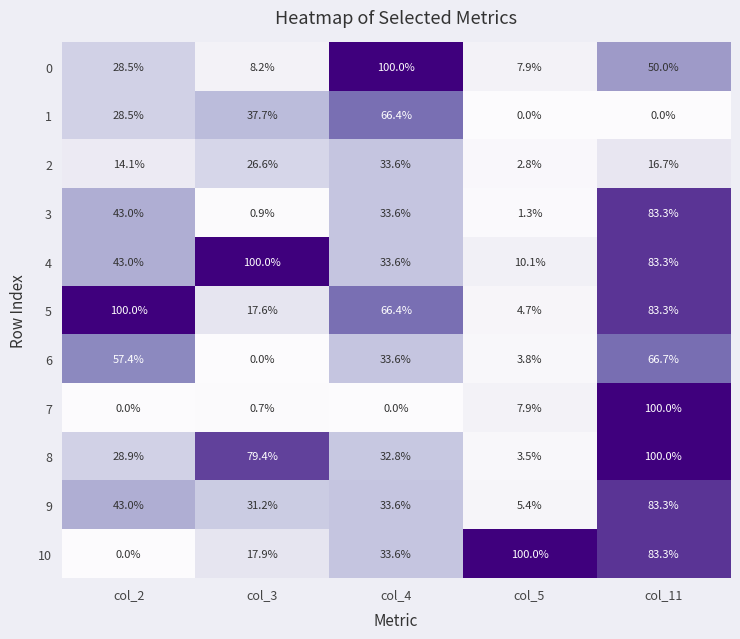

What is the difference between the second highest and second lowest values in the 6 series?

53.6